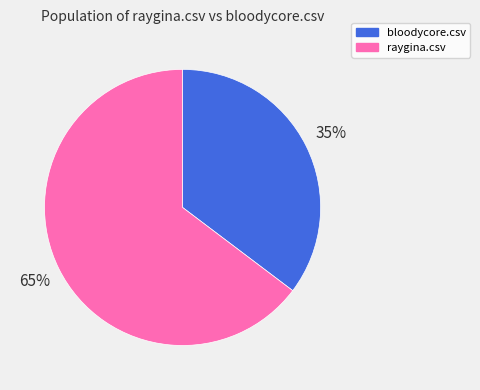

Do raygina.csv and bloodycore.csv together represent more than half of the pie?

Yes